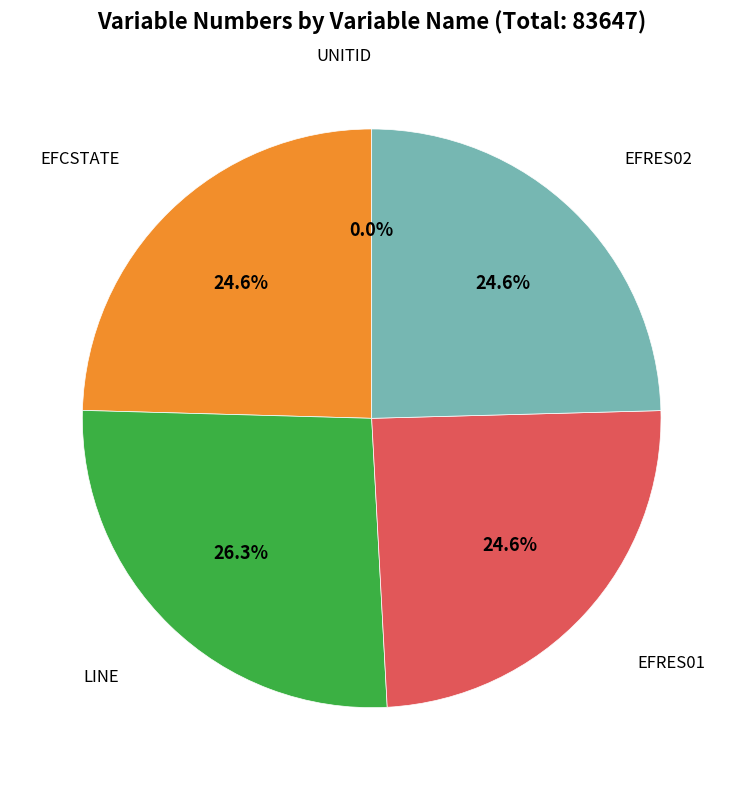

To the nearest percent, what is the difference between the largest and smallest slice percentages?

26%